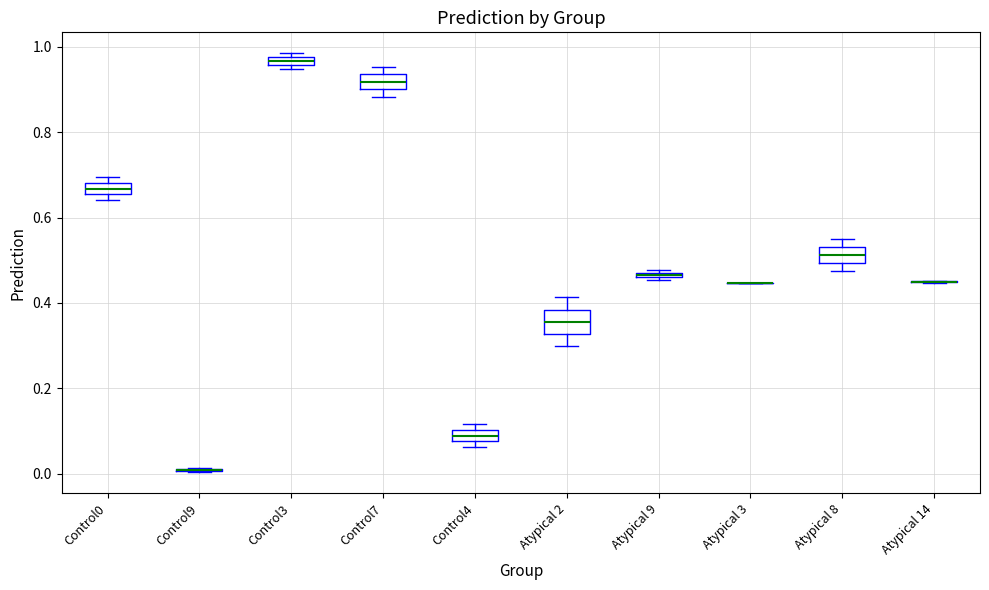

Where is the upper edge of the box for Control0 on the y-axis? The values are not printed on the chart, so give them approximately, as read against the axis.

0.68